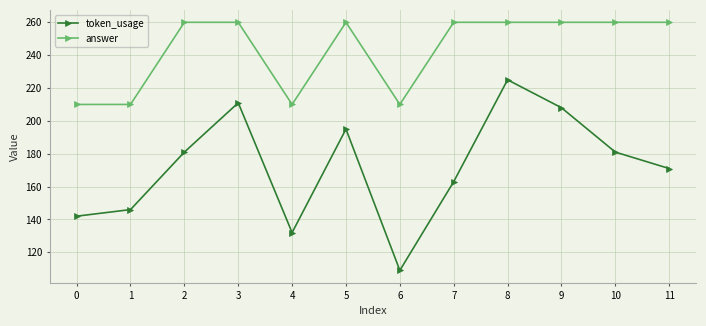

Count the number of data series in this chart.

2